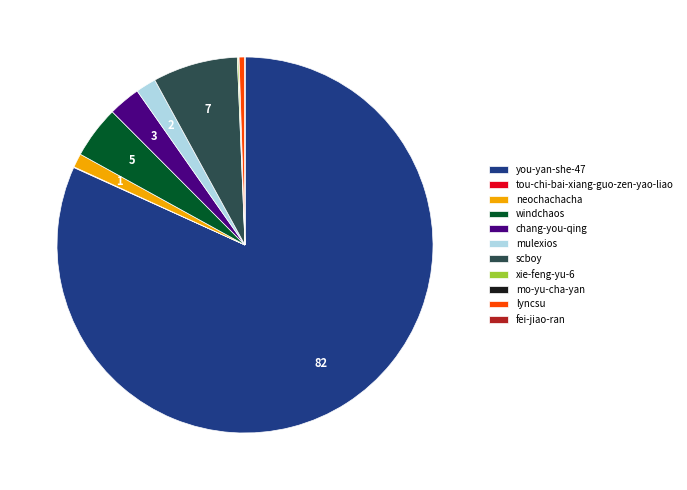

The chang-you-qing slice represents 3% of the pie. True or false?

True